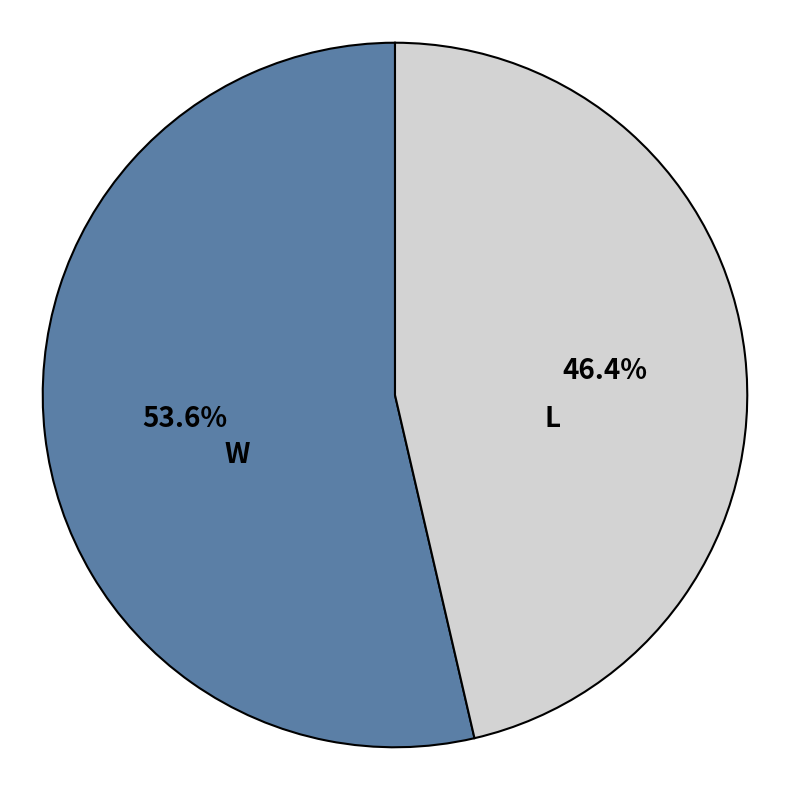

What is the ratio of the value at L to the value at W?

0.9